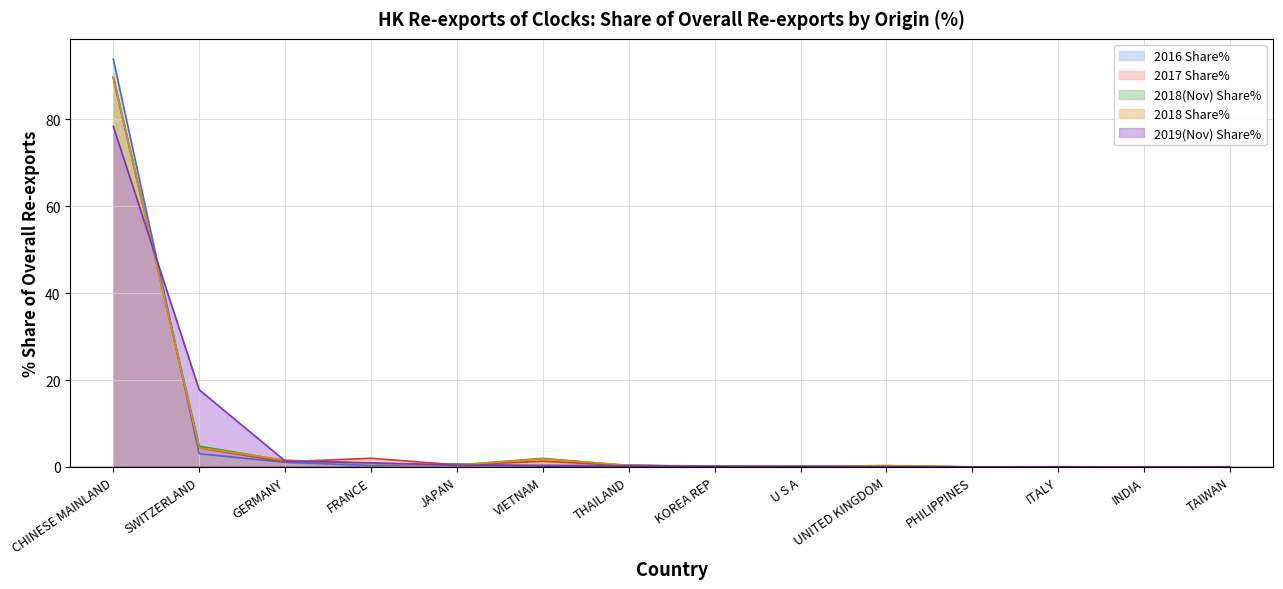

Rank the categories by 2016 Share% value from lowest to highest.

PHILIPPINES, INDIA, ITALY, UNITED KINGDOM, TAIWAN, KOREA REP, VIETNAM, U S A, FRANCE, THAILAND, JAPAN, GERMANY, SWITZERLAND, CHINESE MAINLAND